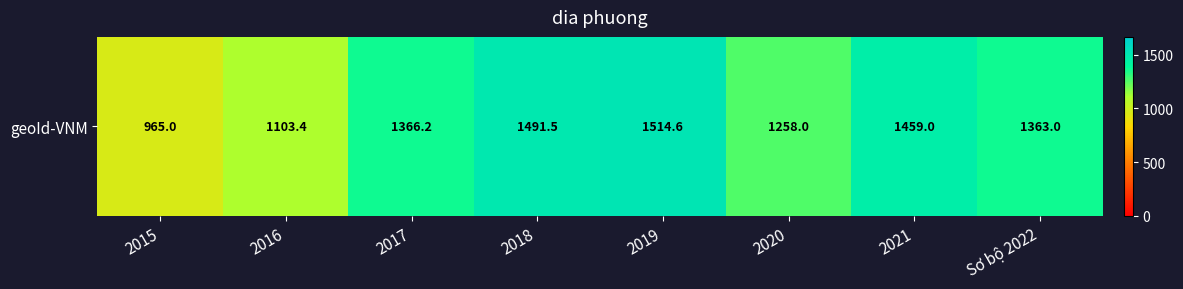

At which category does the chart reach its minimum across all series?

2015